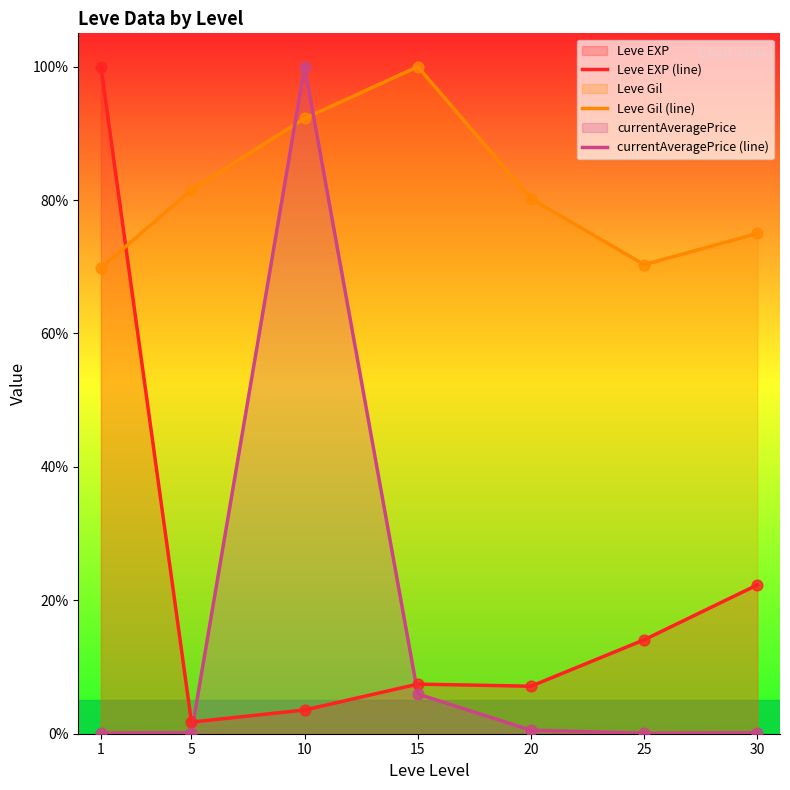

Which series reaches the maximum Y coordinate?

Leve EXP (line)